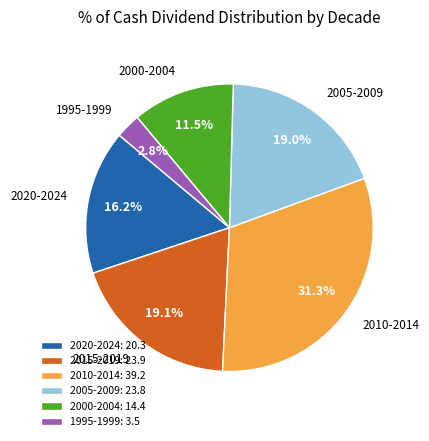

What is the total percentage of 2005-2009 and 2015-2019?

38.1%